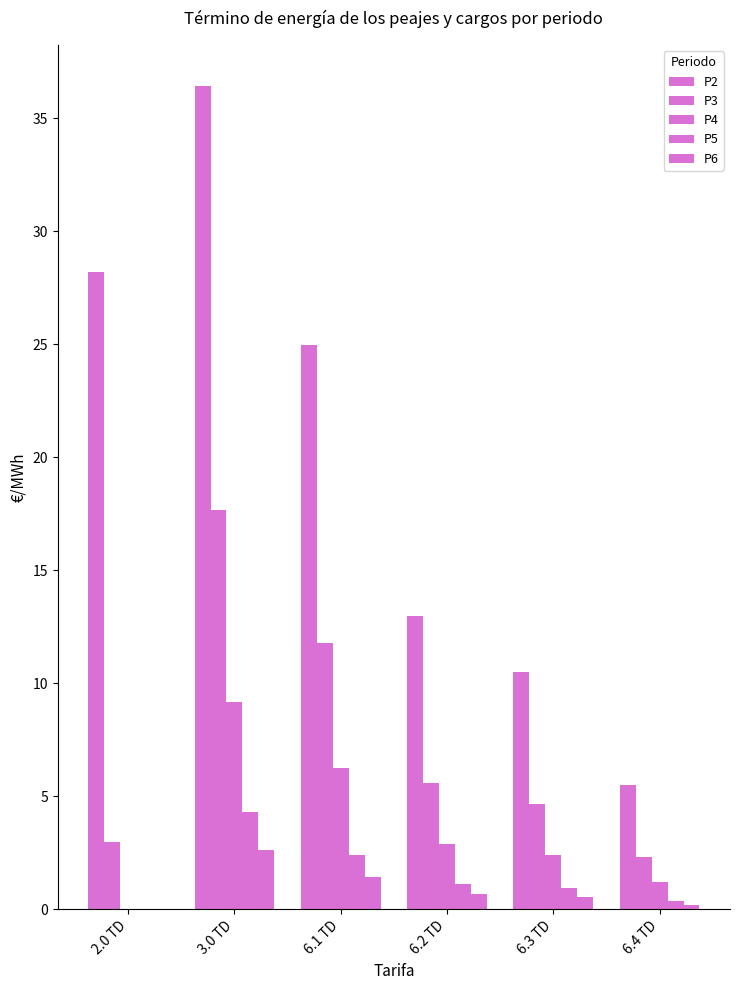

How many distinct data groups are displayed?

5